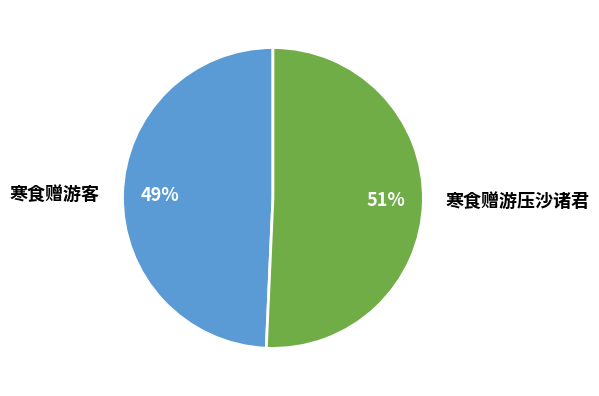

What is the smallest slice in the pie chart?

寒食赠游客